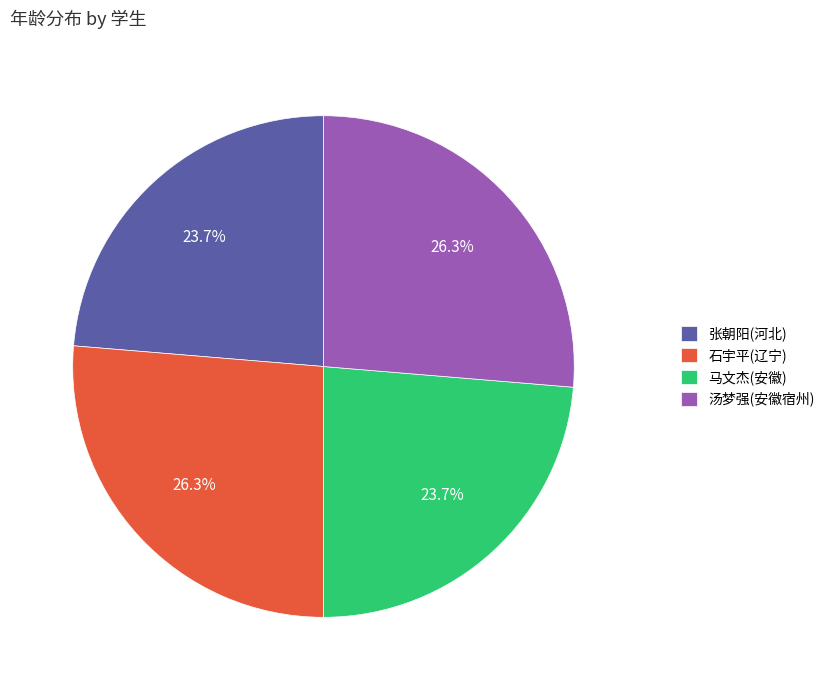

Is there any slice that represents more than half of the pie?

No